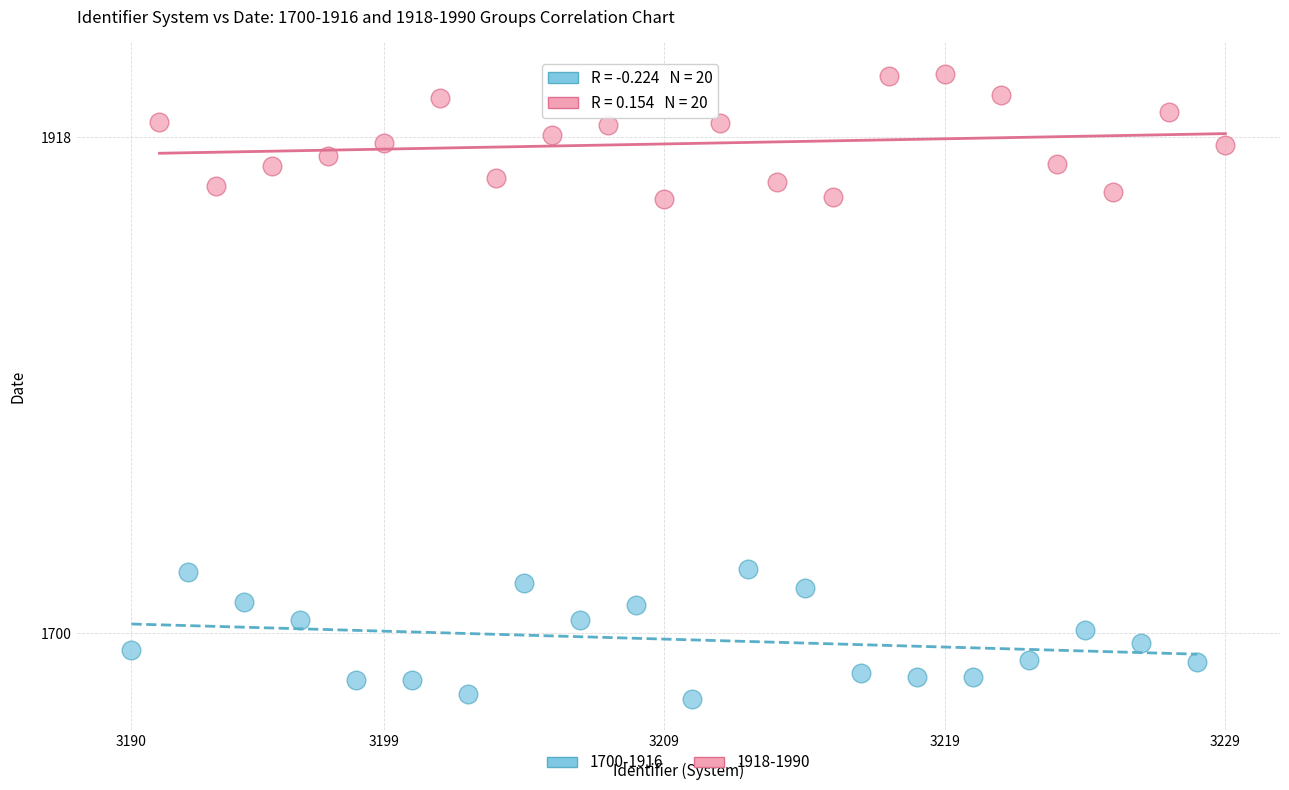

Which series contains the lowest Y value?

1700-1916